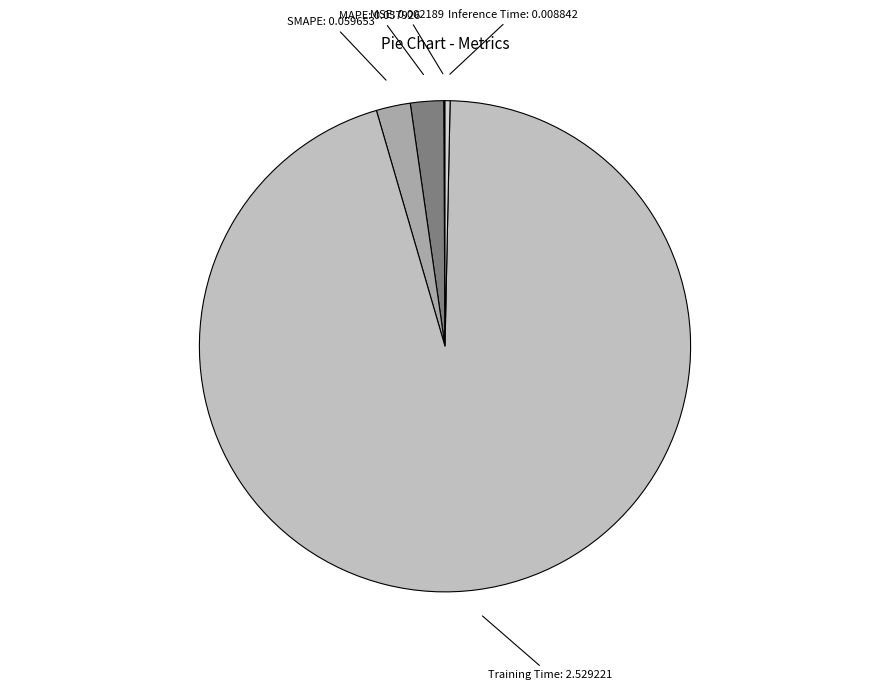

How many slices are in this pie chart?

5